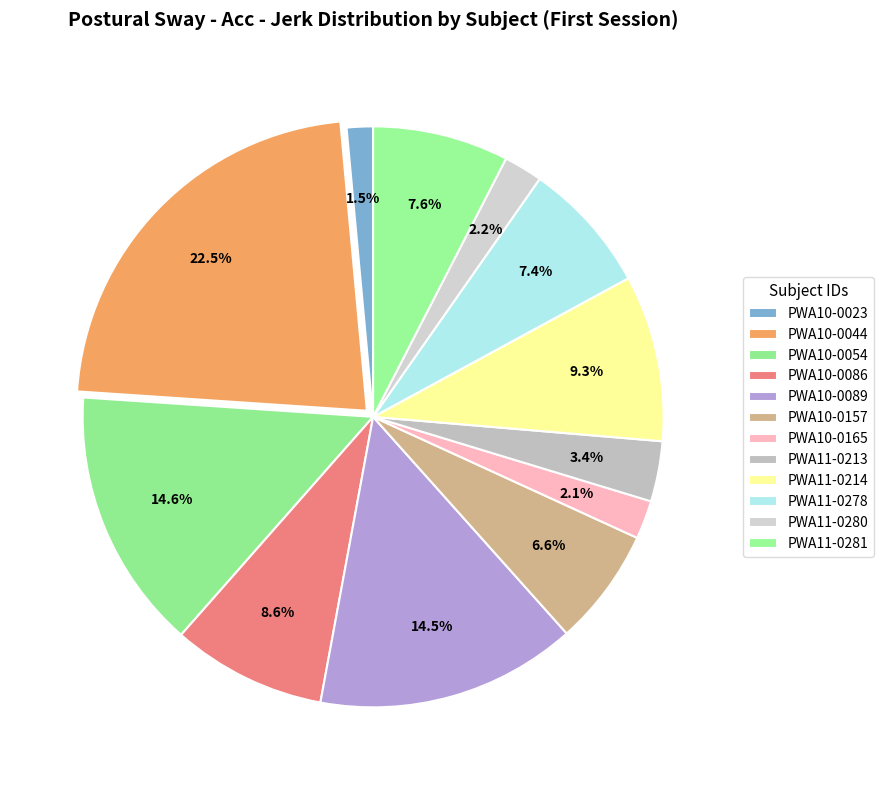

Count the number of slices in the pie.

12